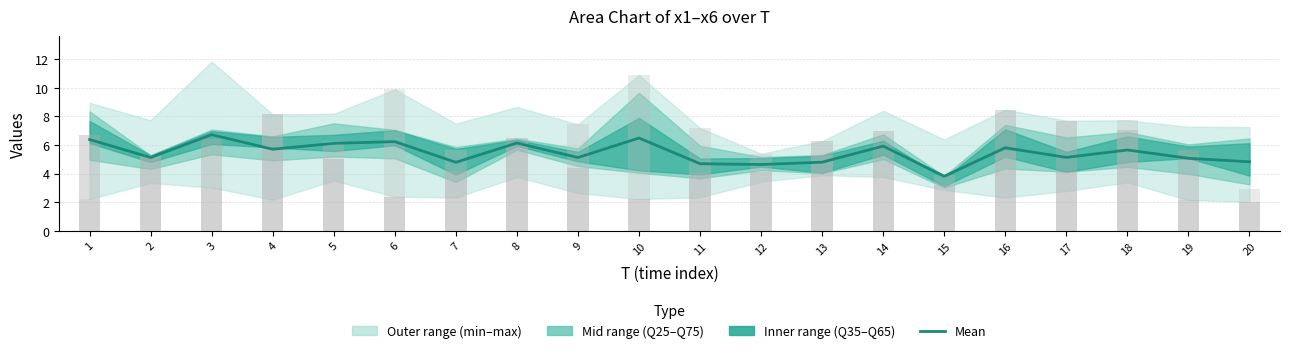

What is the sum of all x1 values?

106.8